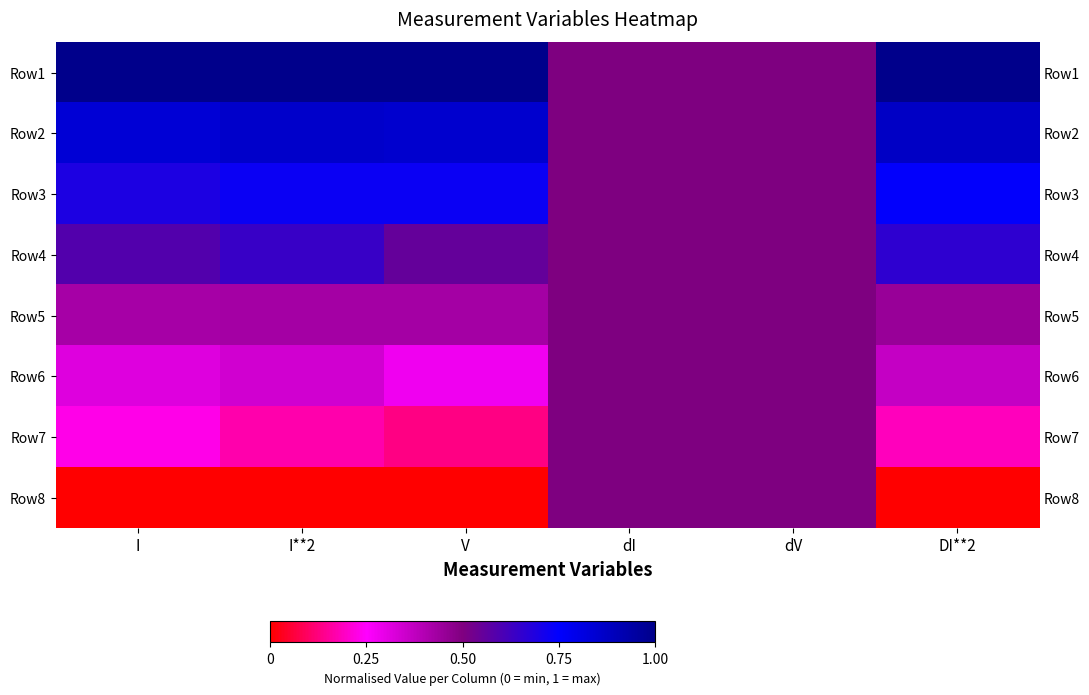

The Row3 series shows 0.4 at DI**2. True or false?

False